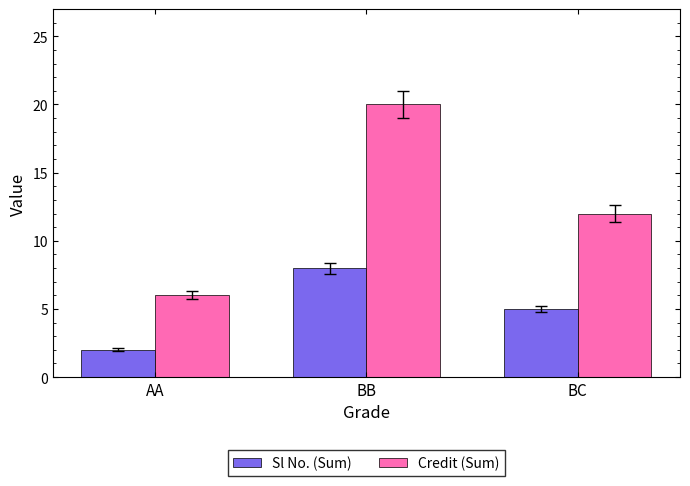

What position from the left is BB?

2